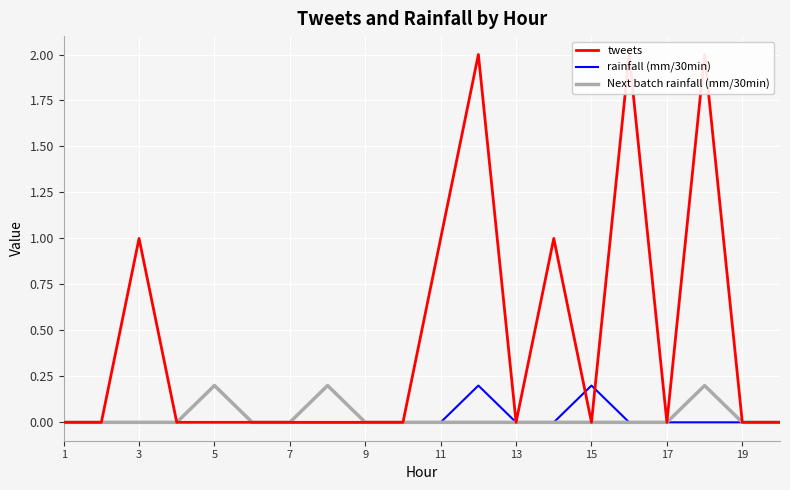

True or false: Next batch rainfall (mm/30min) and rainfall (mm/30min) cross at least once.

False